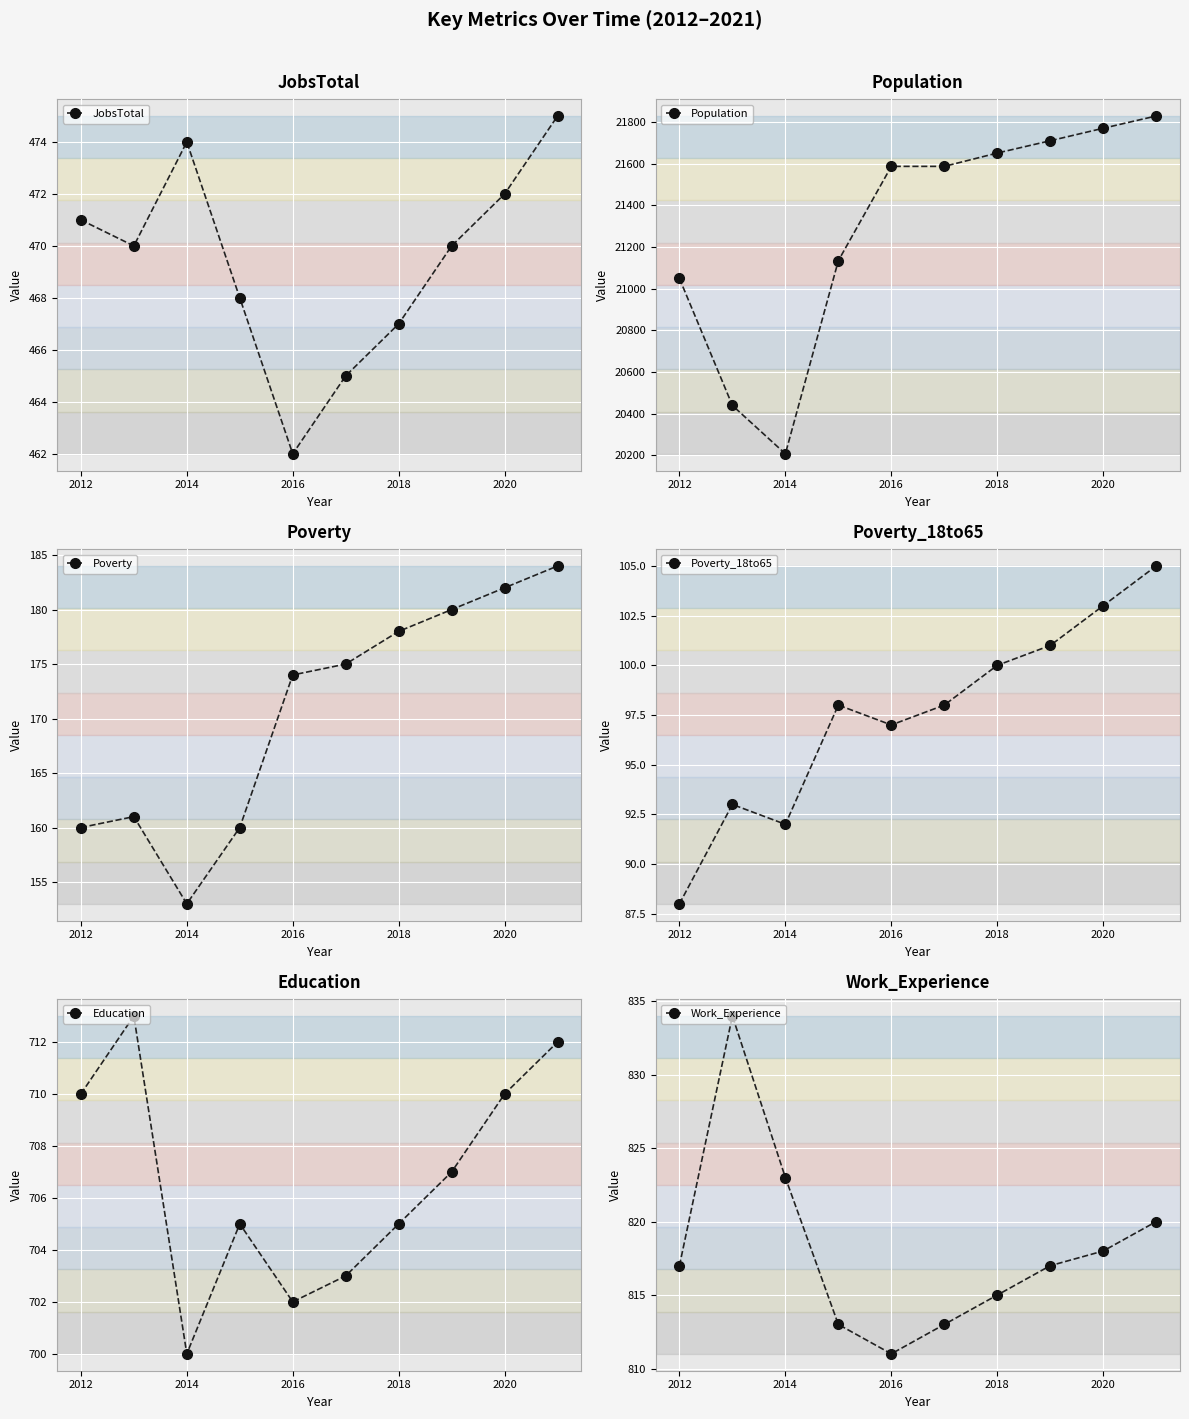

In Poverty_18to65, how many points are higher than both neighbors (excluding endpoints)?

2